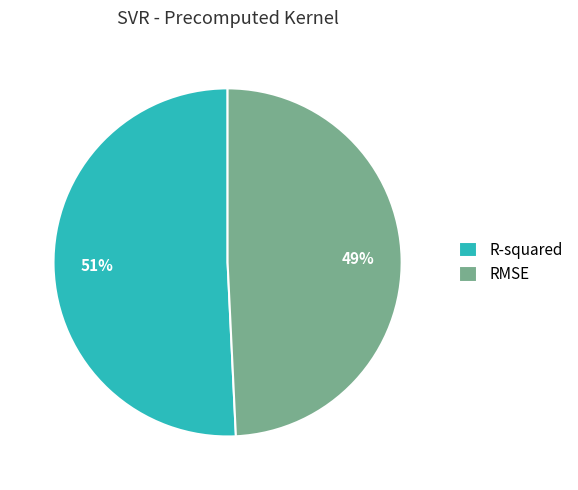

Which slice is the largest?

R-squared